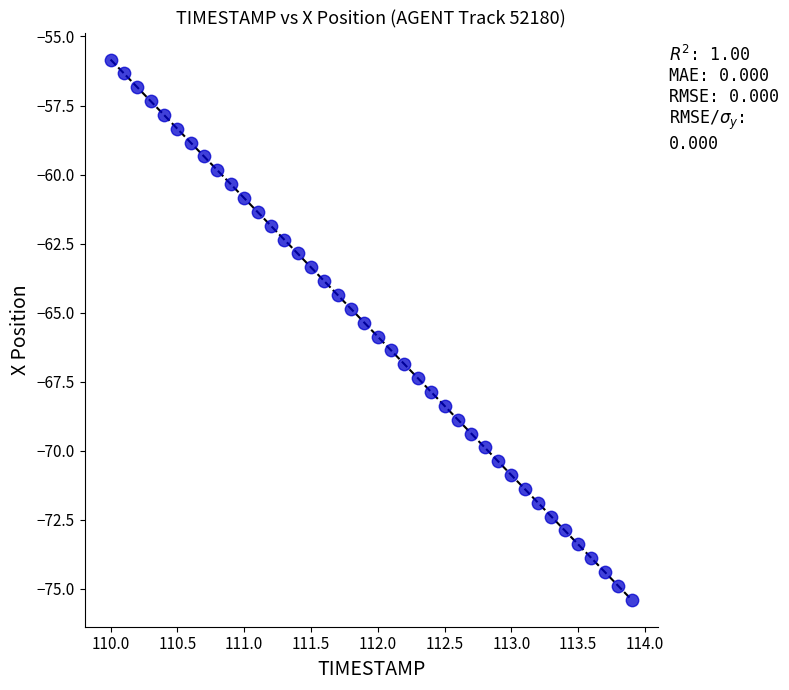

What is the range of Y values (max minus min)?

19.6